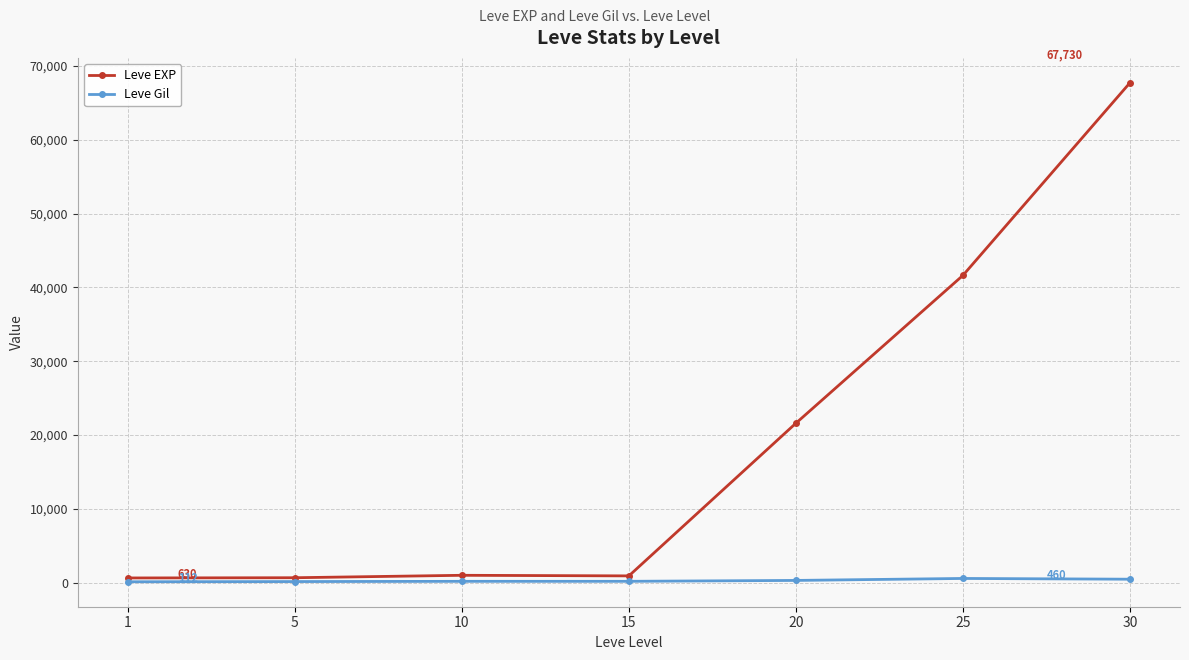

At which label is Leve EXP closest to 34180?

25